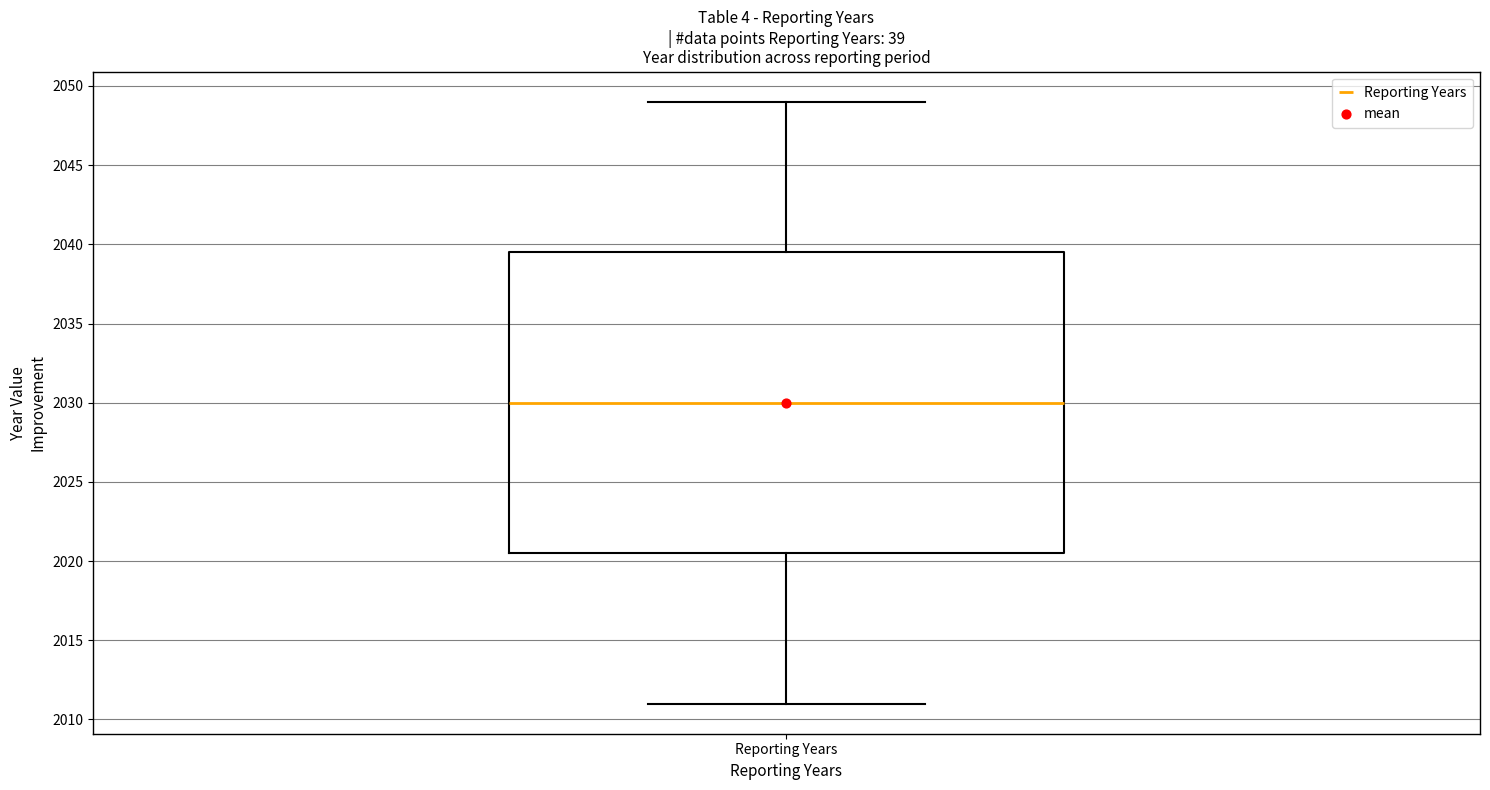

Where is the upper edge of the box for Reporting Years on the y-axis? The values are not printed on the chart, so give them approximately, as read against the axis.

2039.5